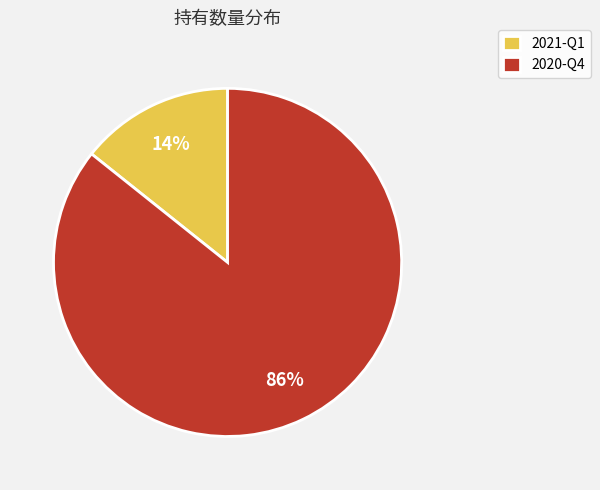

Do 2021-Q1 and 2020-Q4 together represent more than half of the pie?

Yes